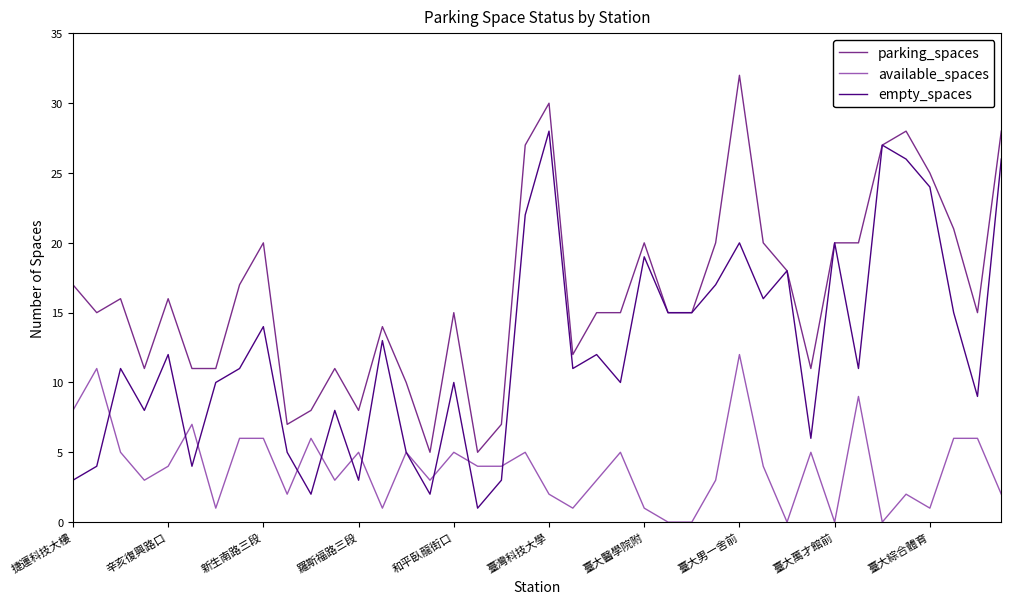

Reading left to right, transcribe all the data shown in this chart.

parking_spaces: 17	15	16	11	16	11	11	17	20	7	8	11	8	14	10	5	15	5	7	27	30	12	15	15	20	15	15	20	32	20	18	11	20	20	27	28	25	21	15	28
available_spaces: 8	11	5	3	4	7	1	6	6	2	6	3	5	1	5	3	5	4	4	5	2	1	3	5	1	0	0	3	12	4	0	5	0	9	0	2	1	6	6	2
empty_spaces: 3	4	11	8	12	4	10	11	14	5	2	8	3	13	5	2	10	1	3	22	28	11	12	10	19	15	15	17	20	16	18	6	20	11	27	26	24	15	9	26